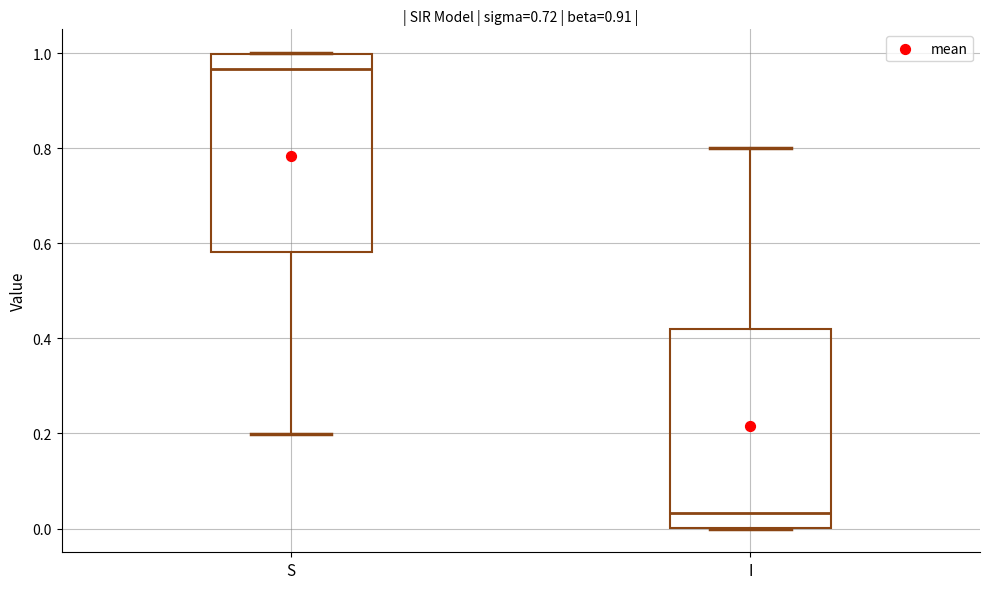

Which box has the highest median line?

S